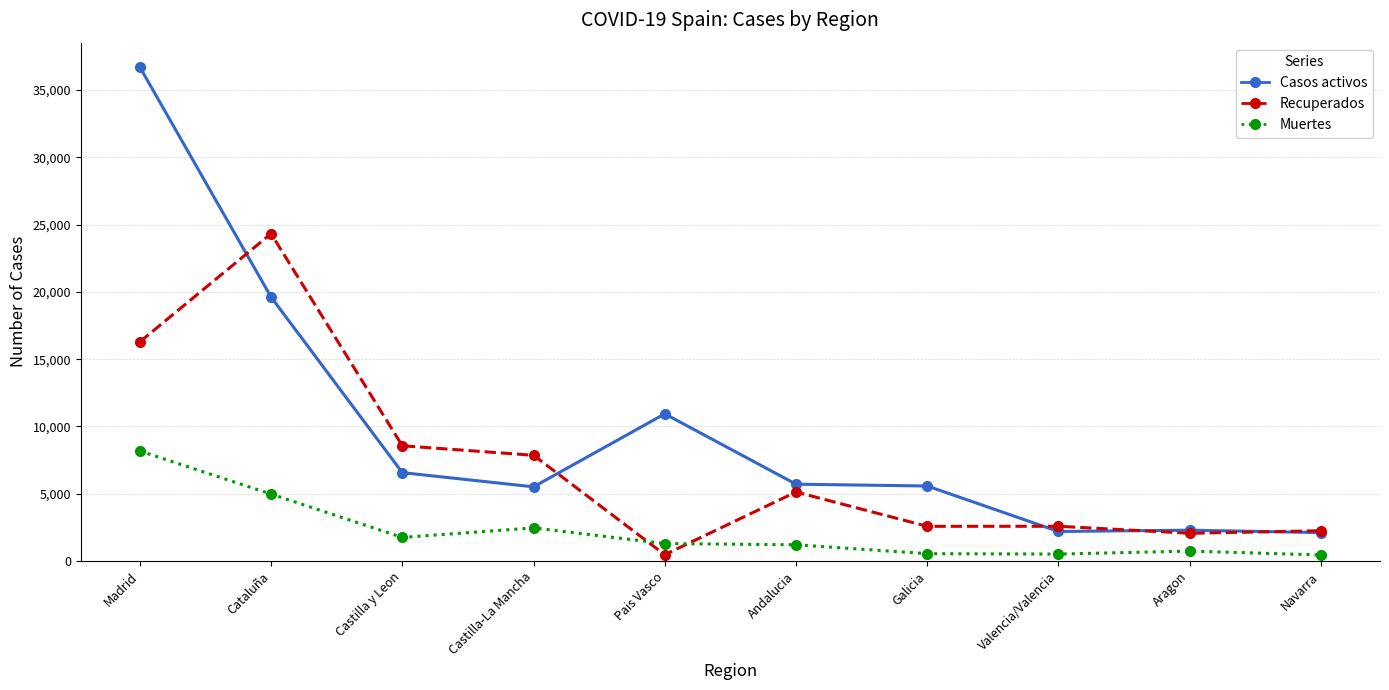

What is the spread (max minus min) of values at Cataluña?

19351